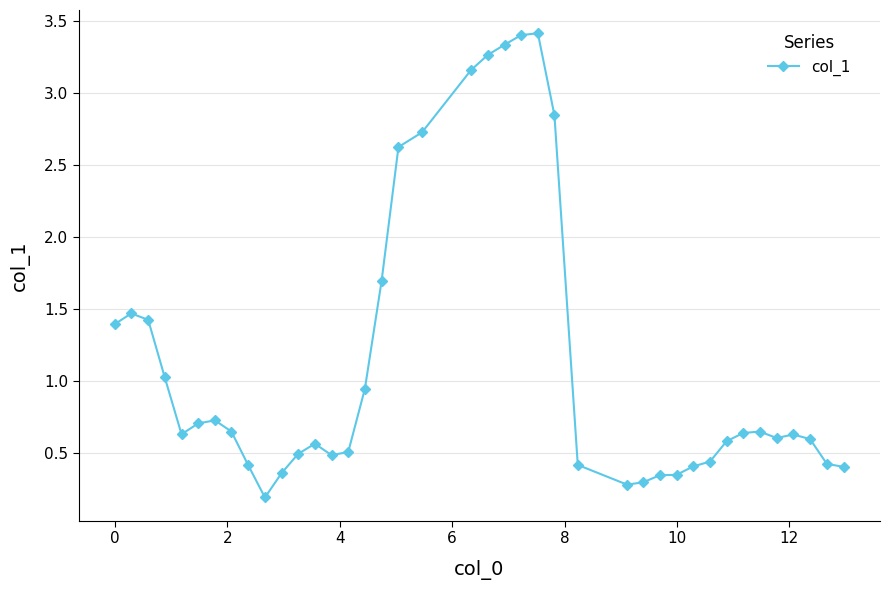

What is the maximum value shown in the chart?

3.4